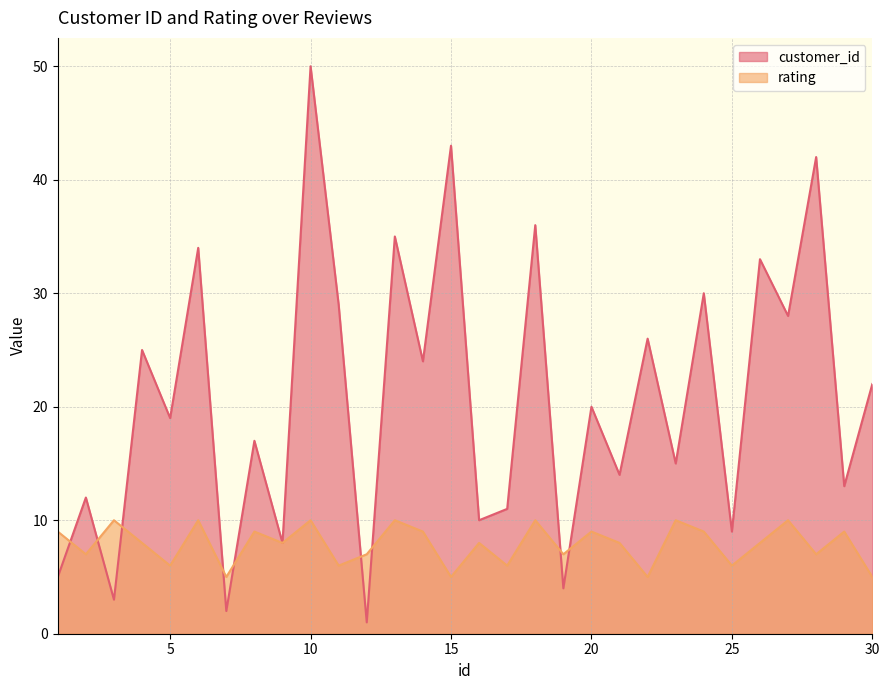

Between which two adjacent categories do customer_id and rating first intersect?

1 and 2